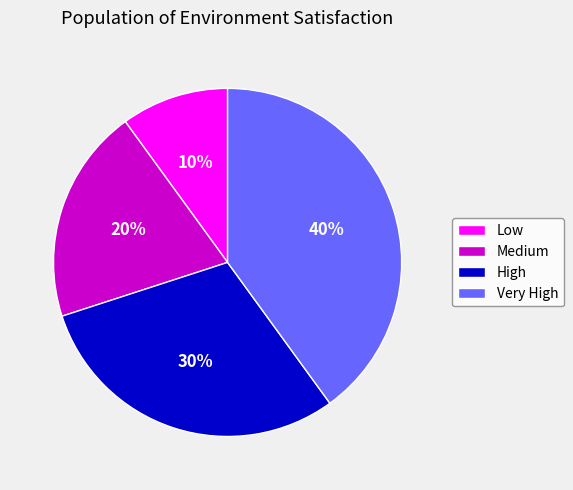

True or false: High accounts for 30% of the total.

True